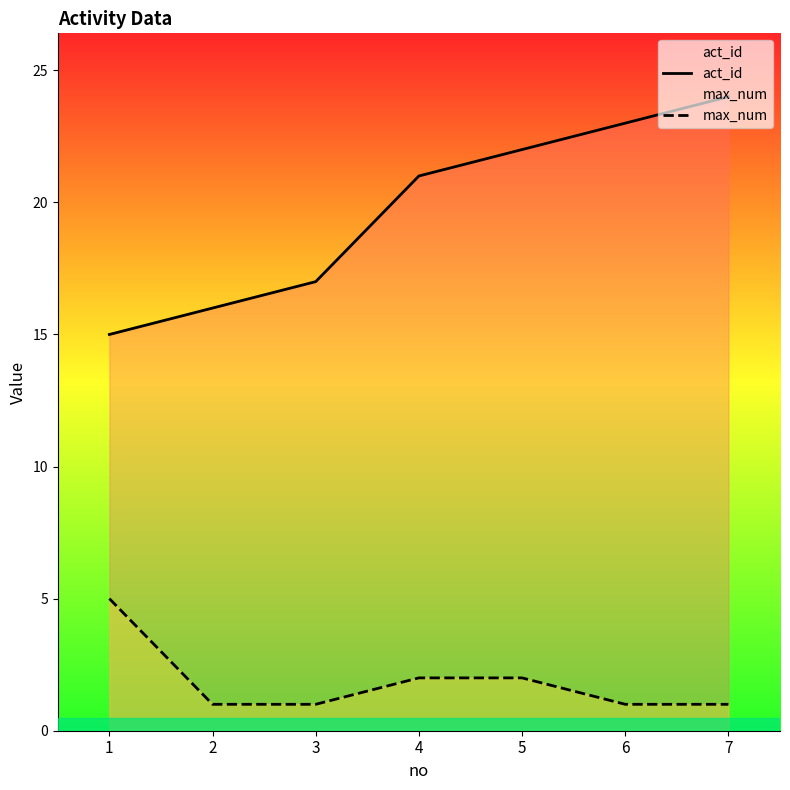

The act_id series shows 21 at 4. True or false?

True